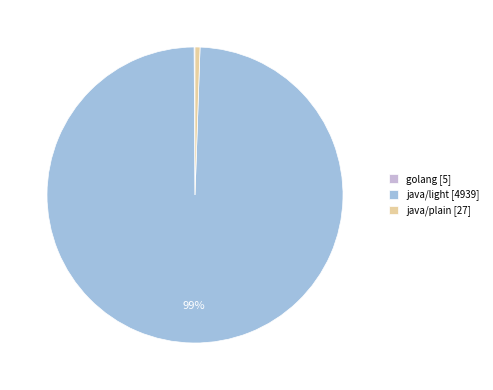

The java/plain [27] slice represents 1% of the pie. True or false?

True